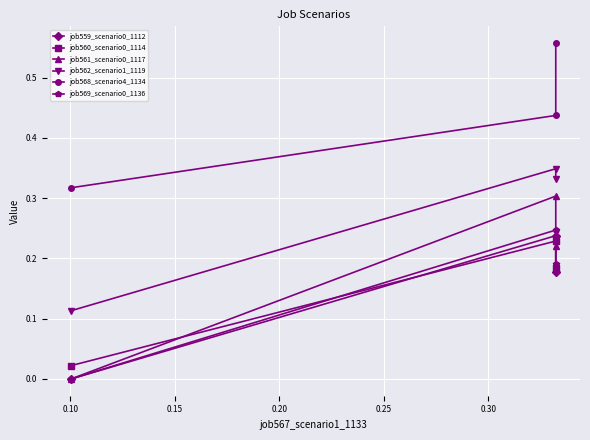

Count the job559_scenario0_1112 values in the range 0 to 1.

3